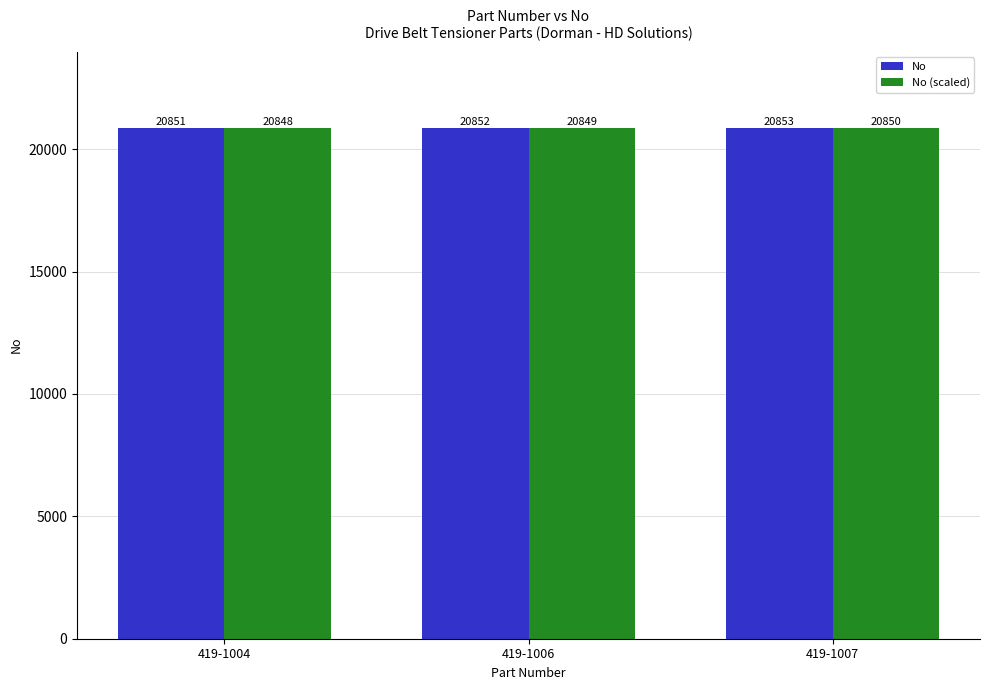

What is the total value across all series at 419-1004?

41698.9